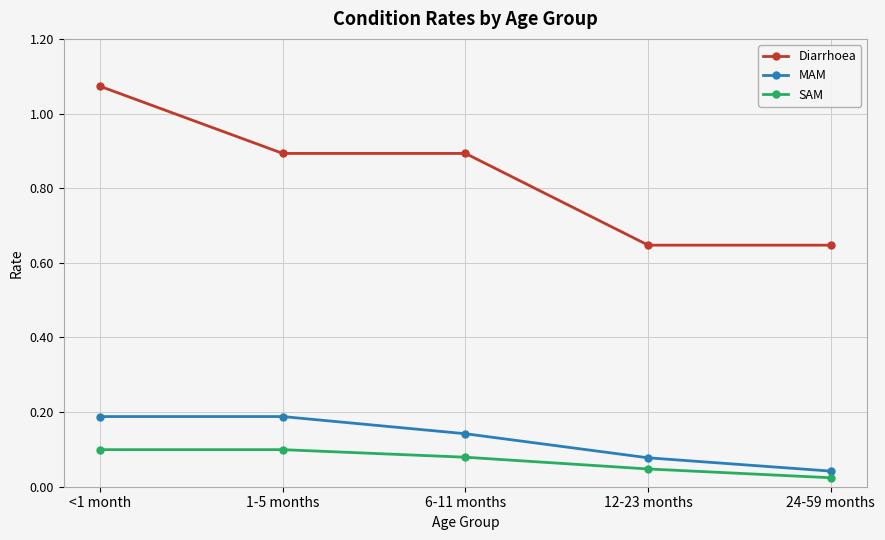

What position from the left is 12-23 months?

4